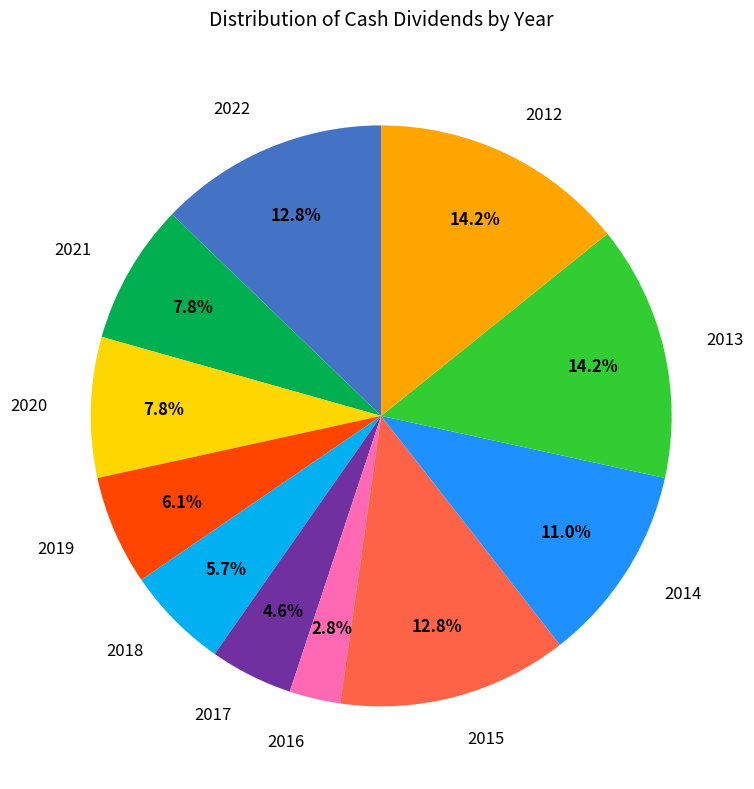

True or false: 2020 accounts for 8% of the total.

True